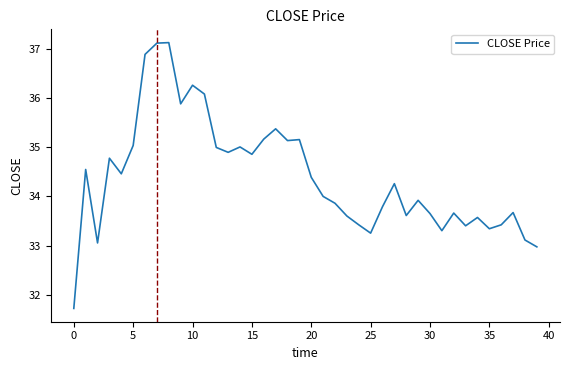

What is the difference between the maximum and minimum values?

5.4